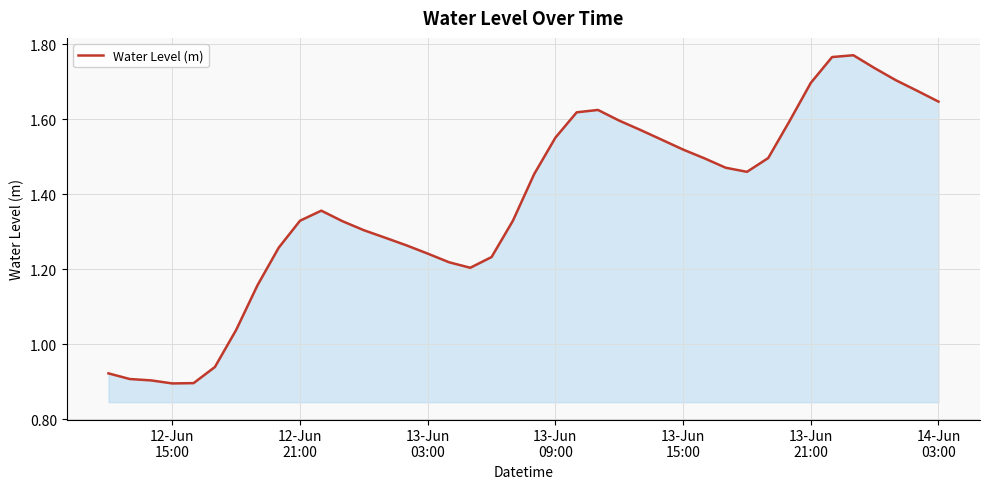

Does the chart have visible grid lines?

Yes